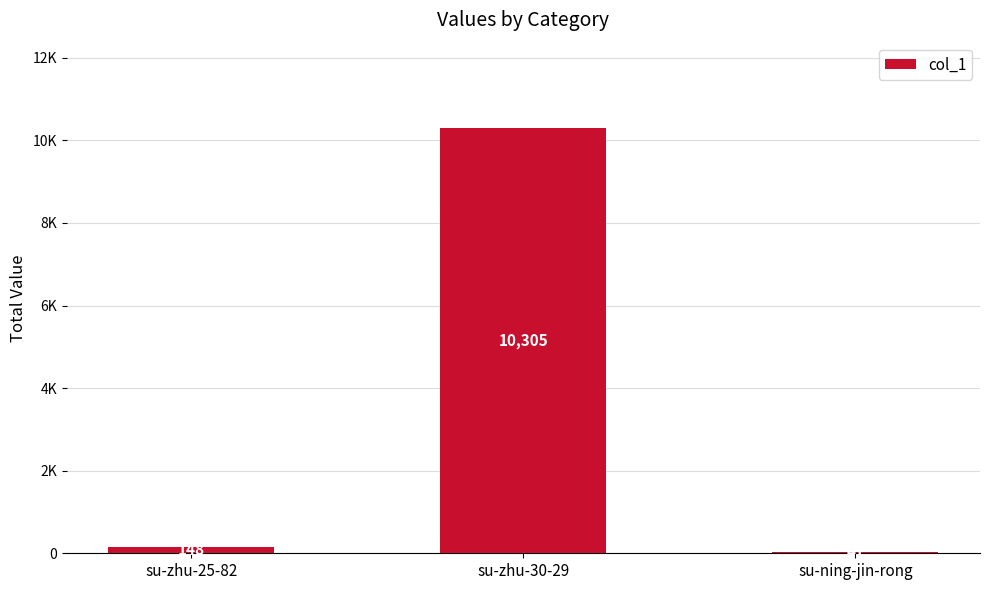

Reading left to right, extract all data points from this chart.

148	10305	41